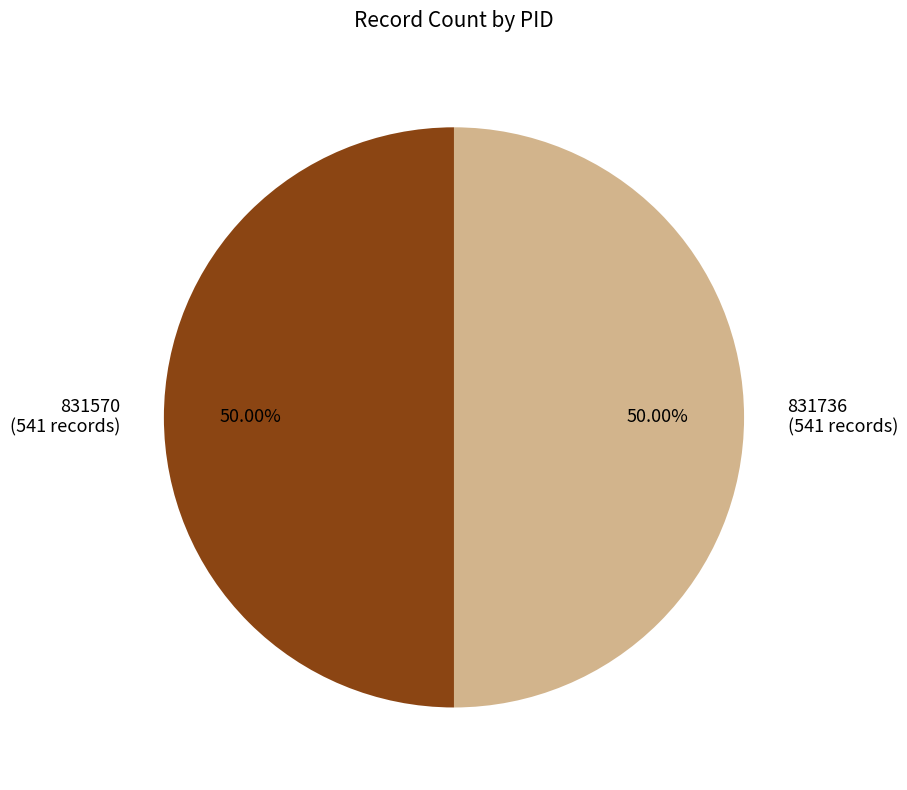

To the nearest percent, what percentage of the pie is 831570?

50%